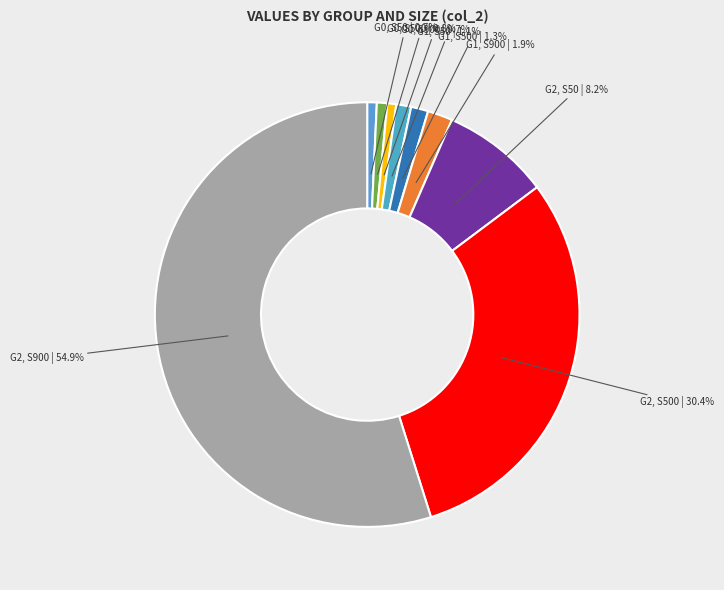

Between G1, S50 and G2, S50, which is larger?

G2, S50